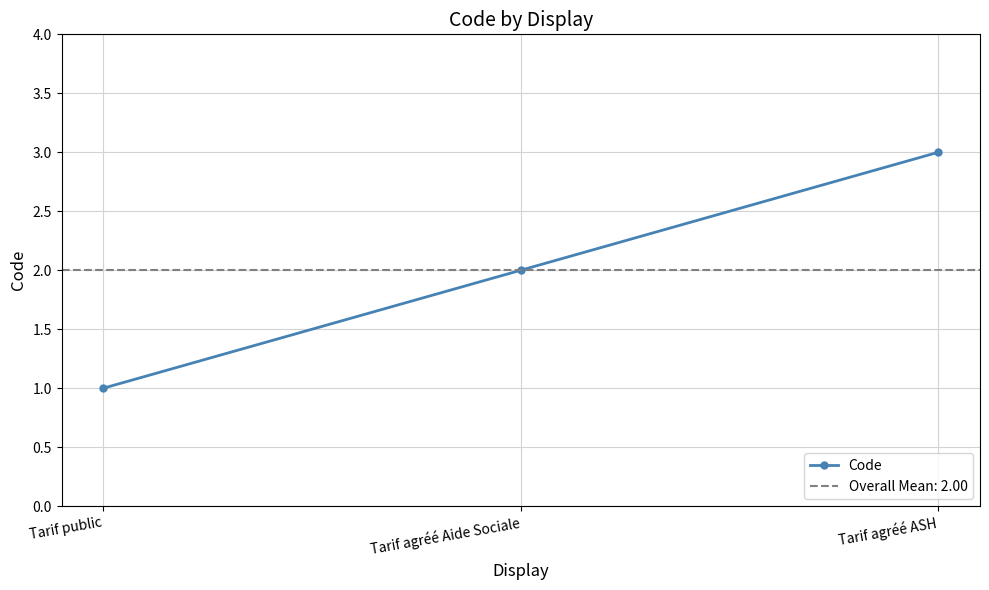

What is the ratio of the value at Tarif agréé Aide Sociale to the value at Tarif agréé ASH?

0.7